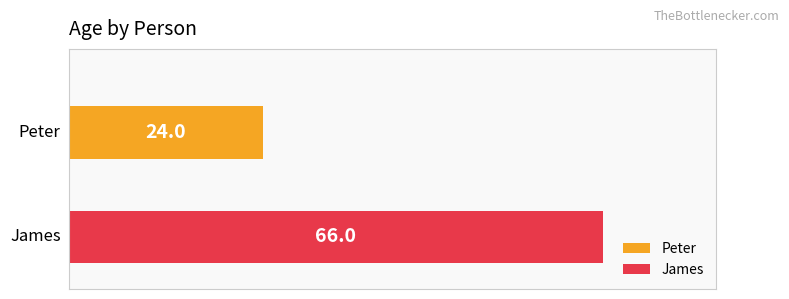

Which series has the widest spread of values?

Peter